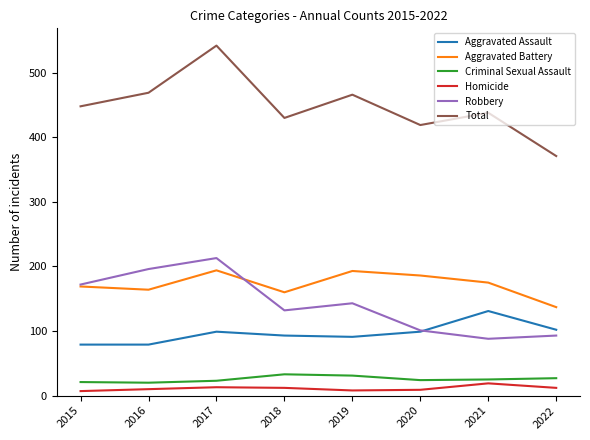

How many lines are shown in the chart?

6